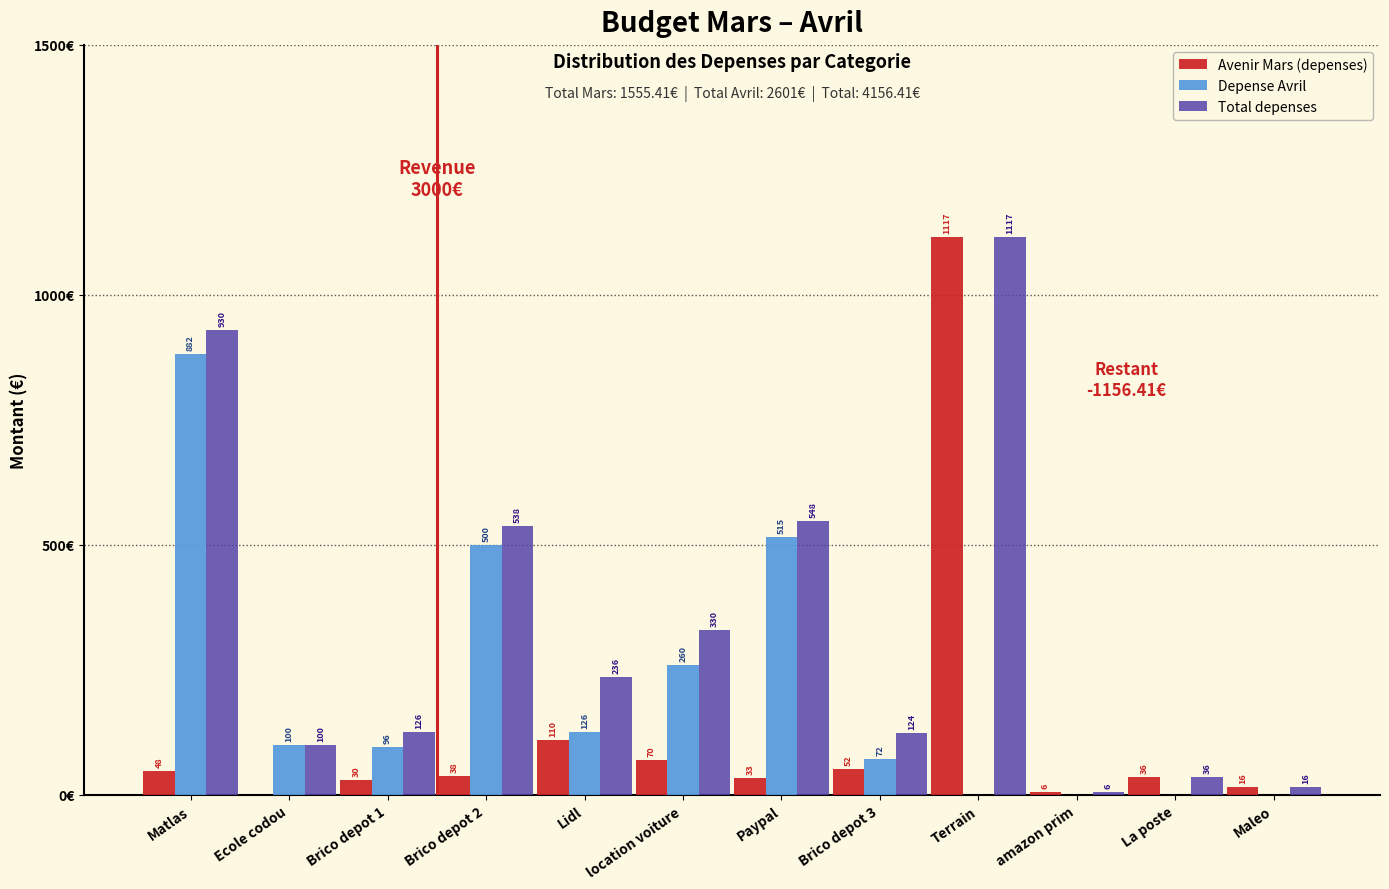

Where is Avenir Mars (depenses) nearest to the value 558?

Lidl